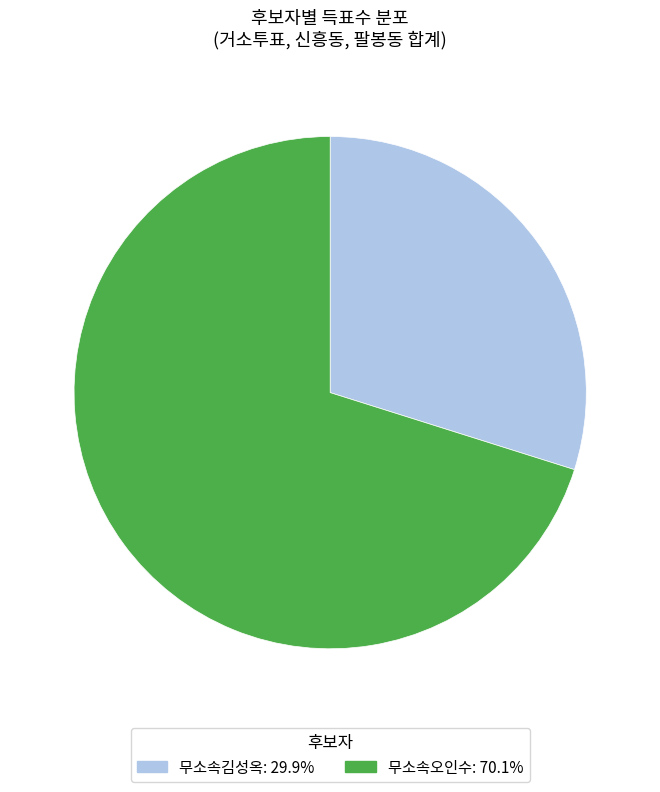

Does any single category account for the majority?

Yes